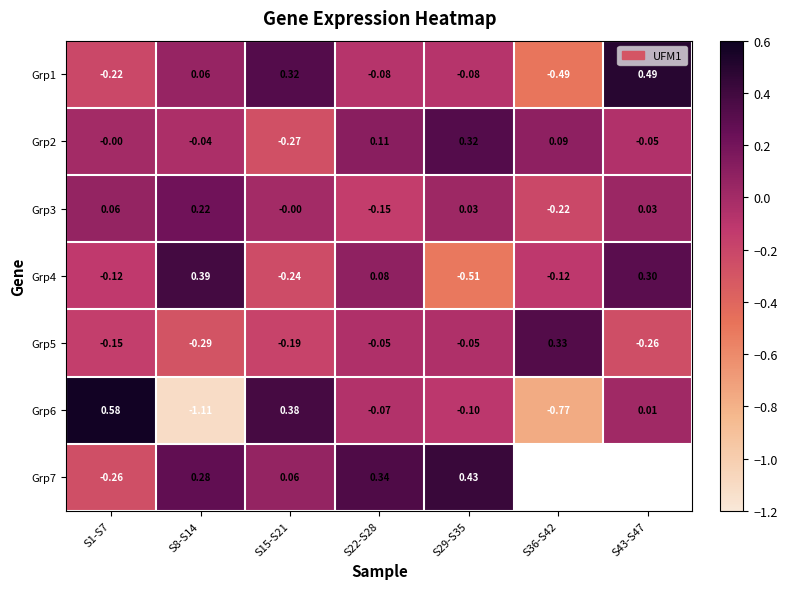

Is the value of Grp1 at S36-S42 greater than the value of Grp6 at S1-S7?

No